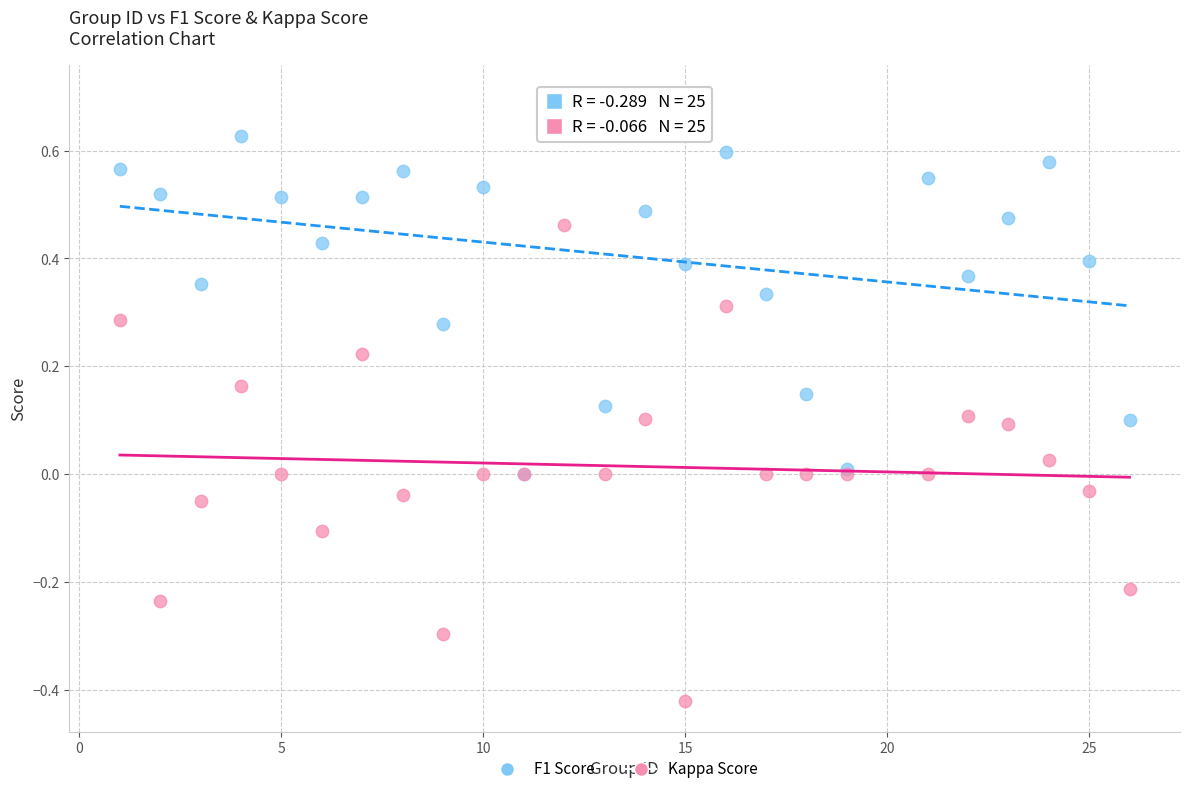

Which series contains the lowest Y value?

Kappa Score